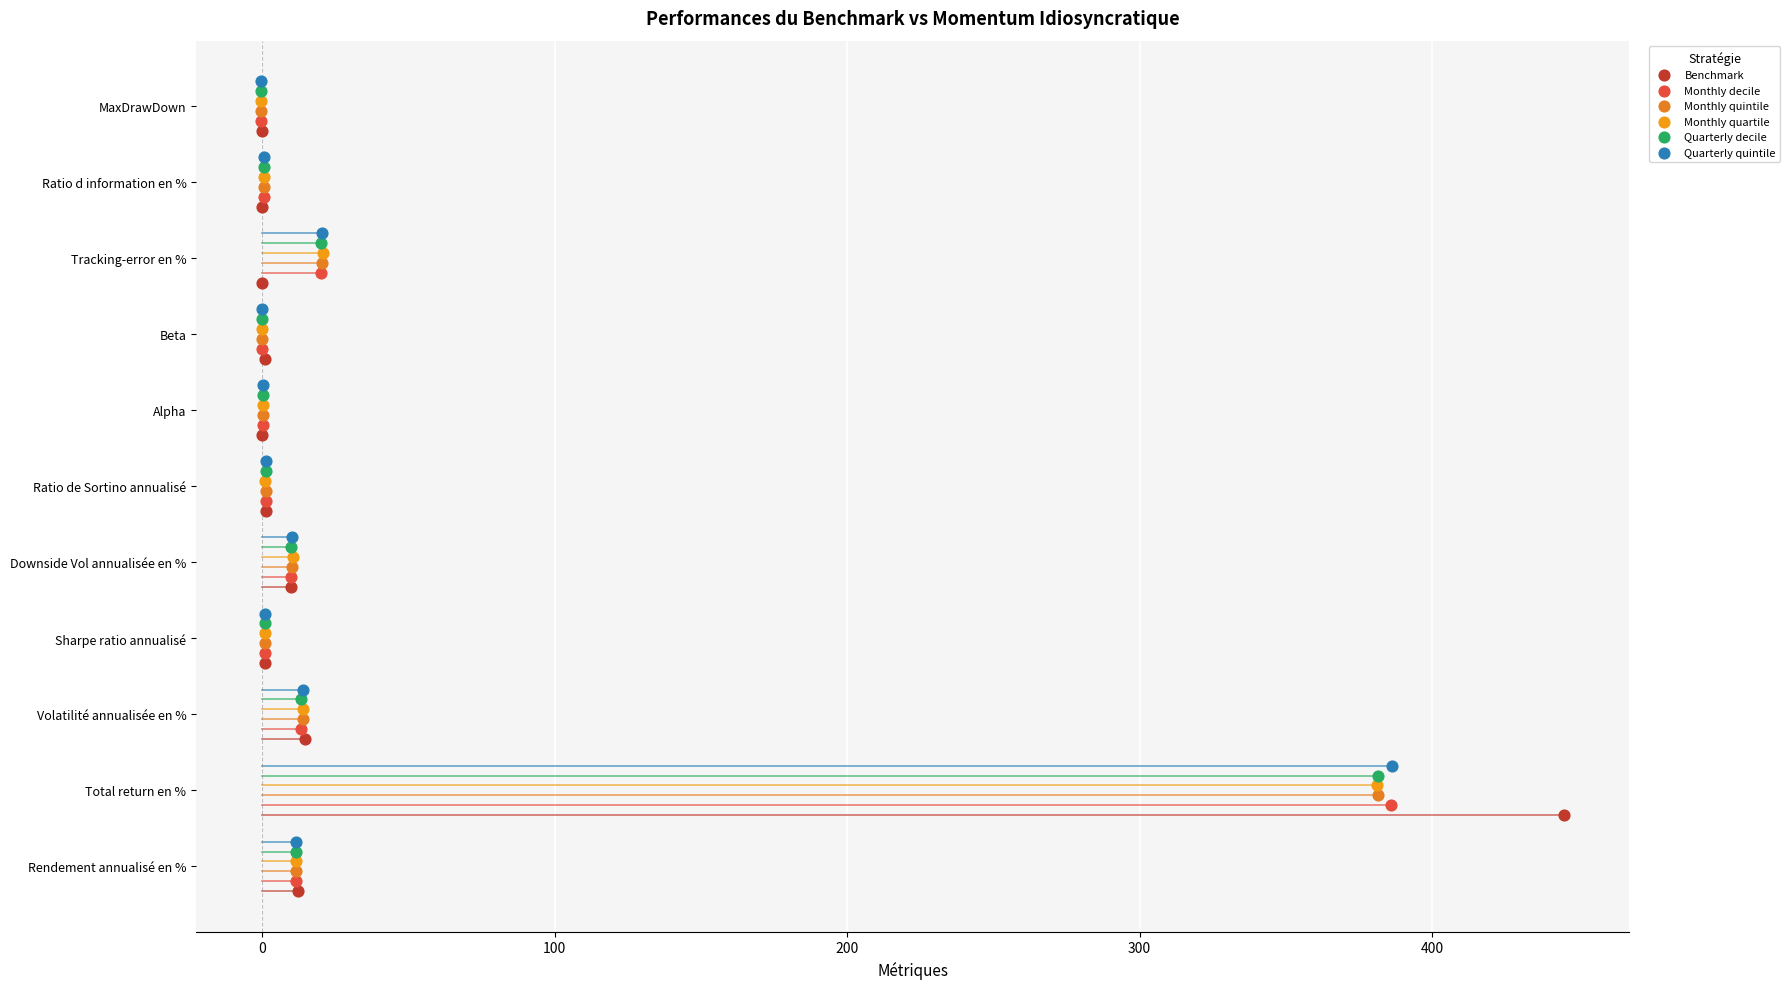

Which series contains the highest Y value?

Quarterly quintile